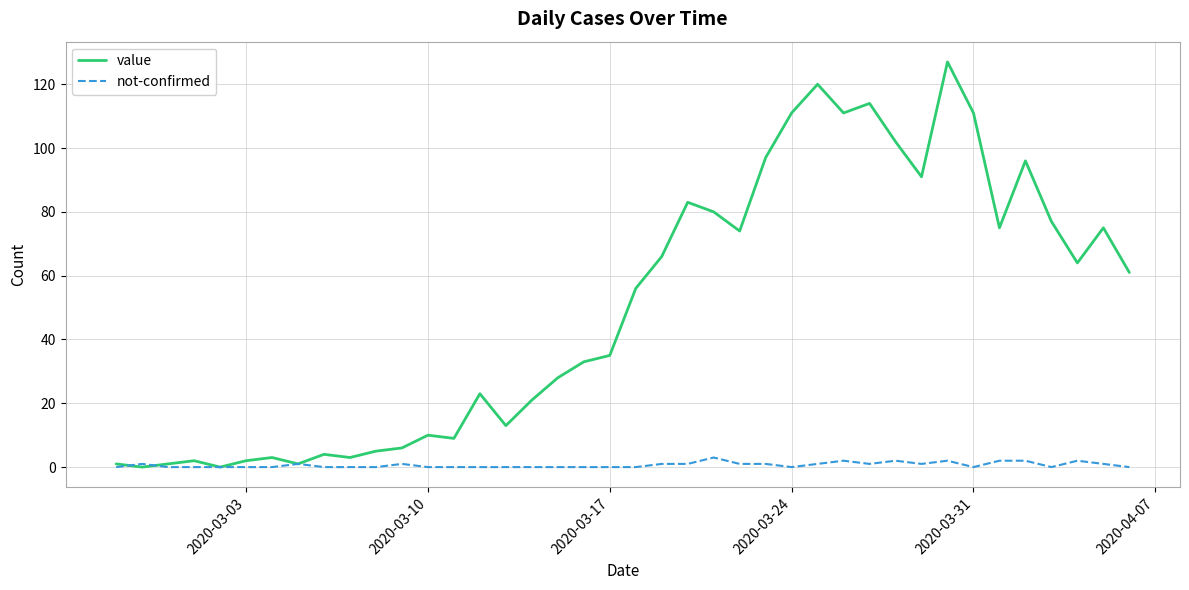

Which series has the largest total across all categories?

value